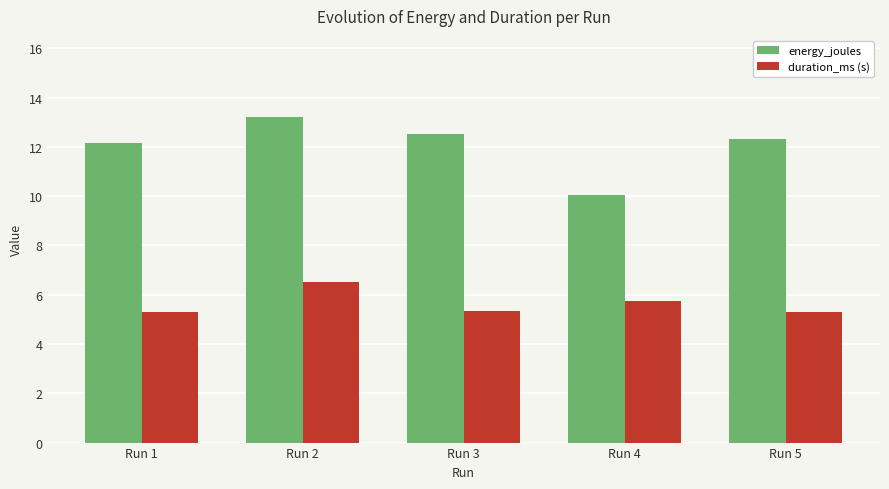

What is the total value across all series at Run 4?

15.8